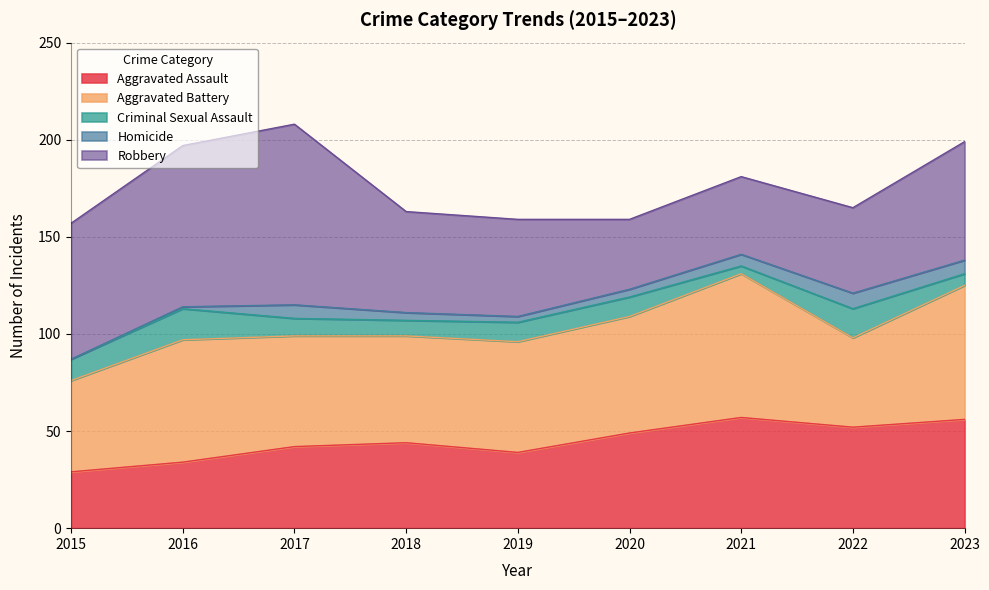

How many lines are shown in the chart?

5